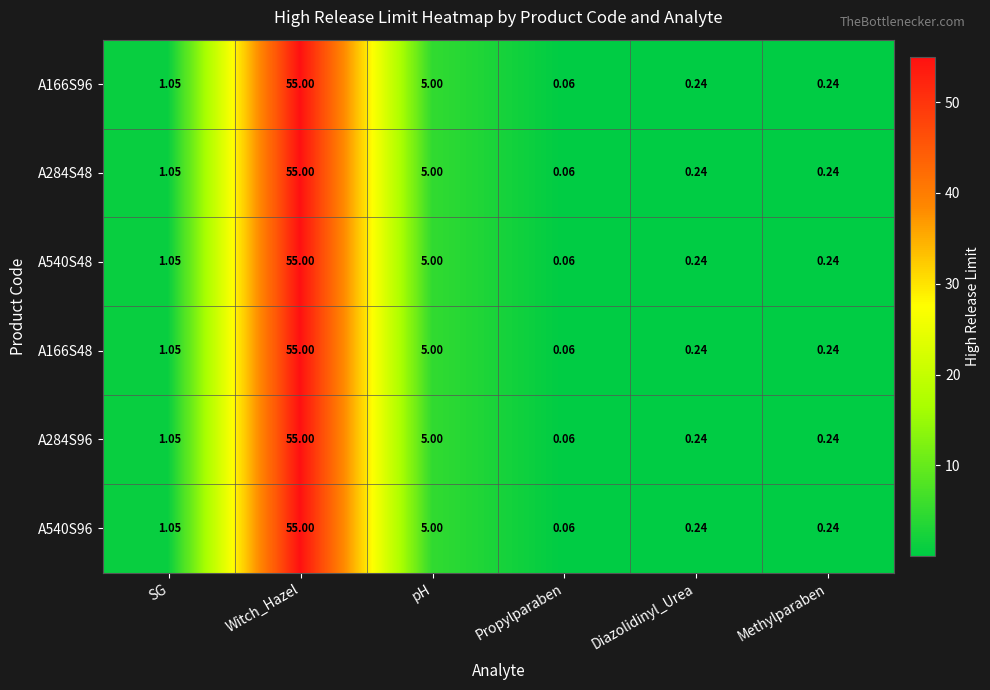

At which category does the chart reach its peak across all series?

Witch_Hazel